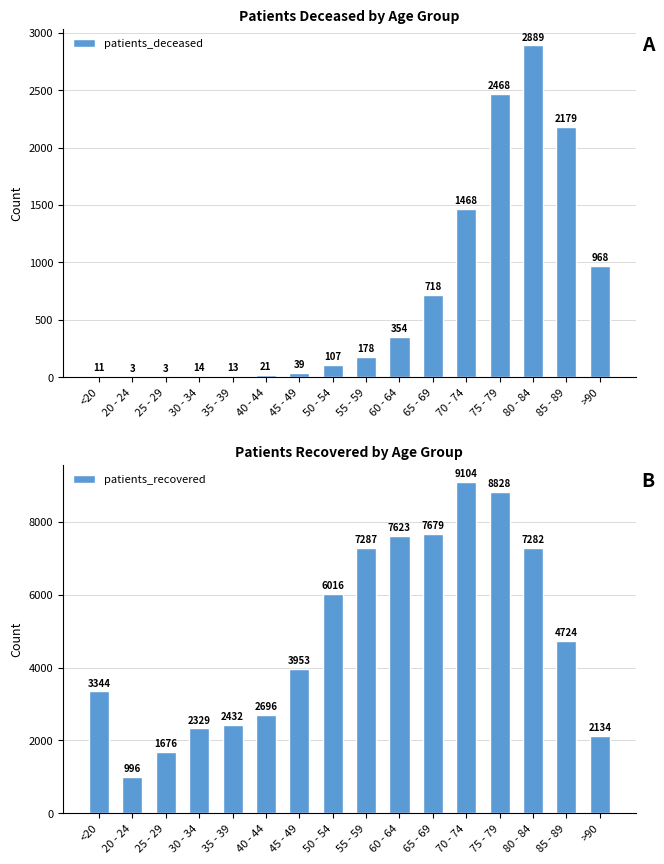

What position from the left is 70 - 74?

12